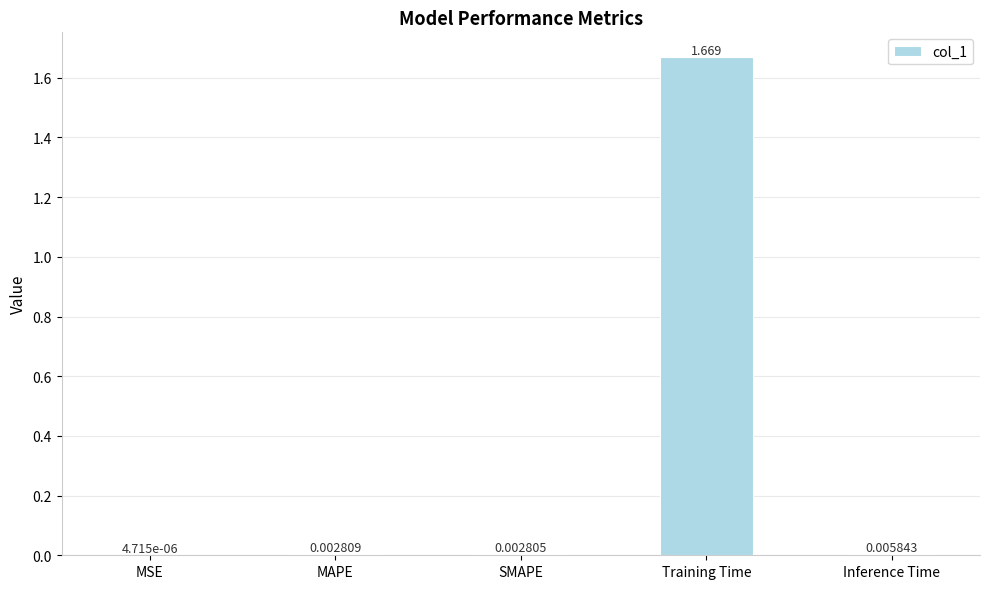

Between SMAPE and Training Time, which is larger?

Training Time